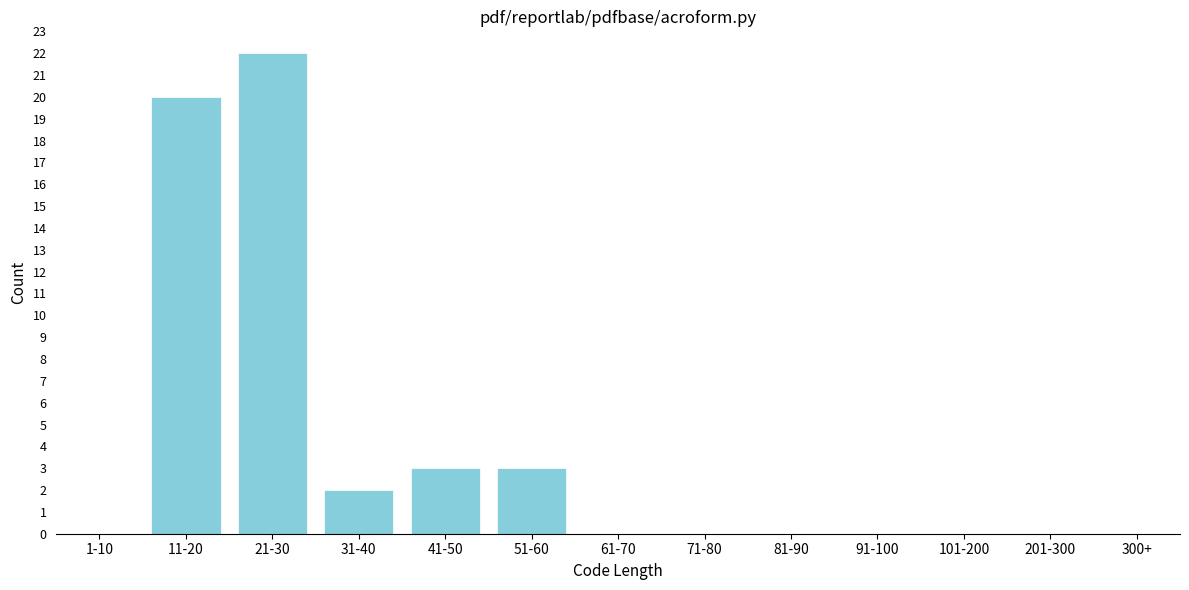

Reading left to right, transcribe all the data shown in this chart.

1-10=0	11-20=20	21-30=22	31-40=2	41-50=3	51-60=3	61-70=0	71-80=0	81-90=0	91-100=0	101-200=0	201-300=0	300+=0